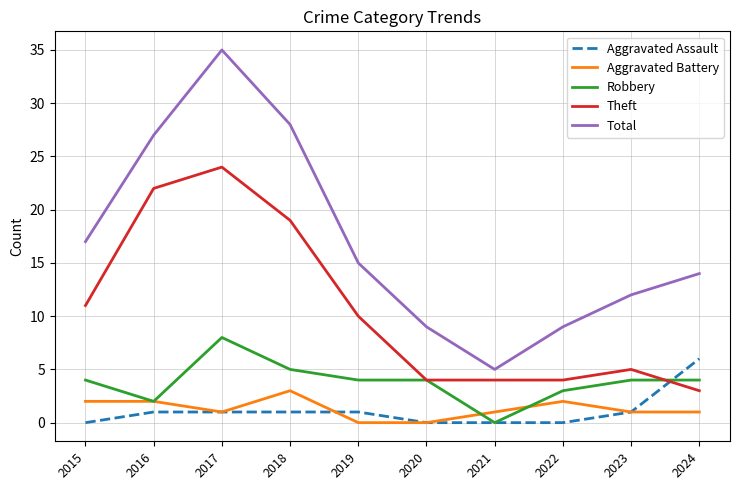

At which label does Total first exceed 15?

2015